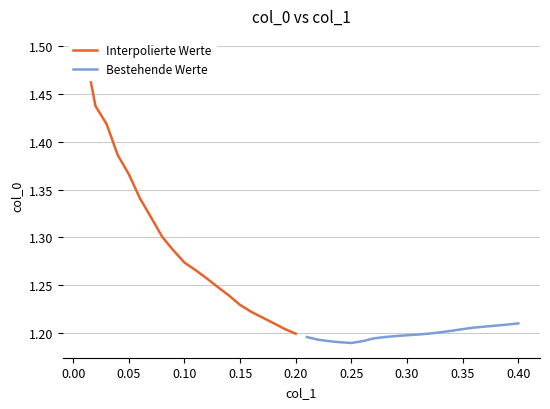

True or false: Interpolierte Werte has a value of 1.2 at 0.20.

True